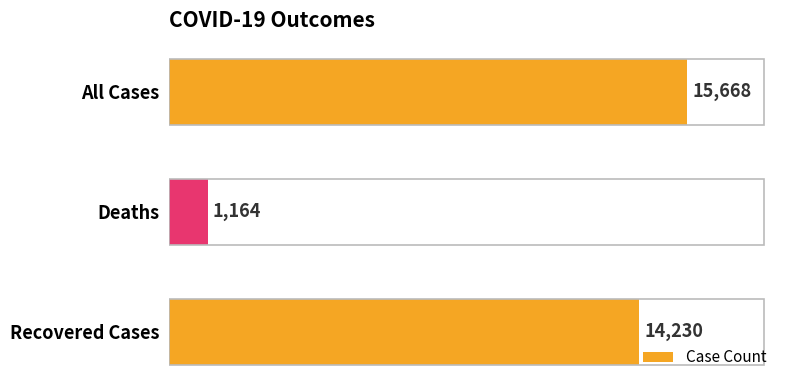

Reading top to bottom, extract all data points from this chart.

15668	1164	14230